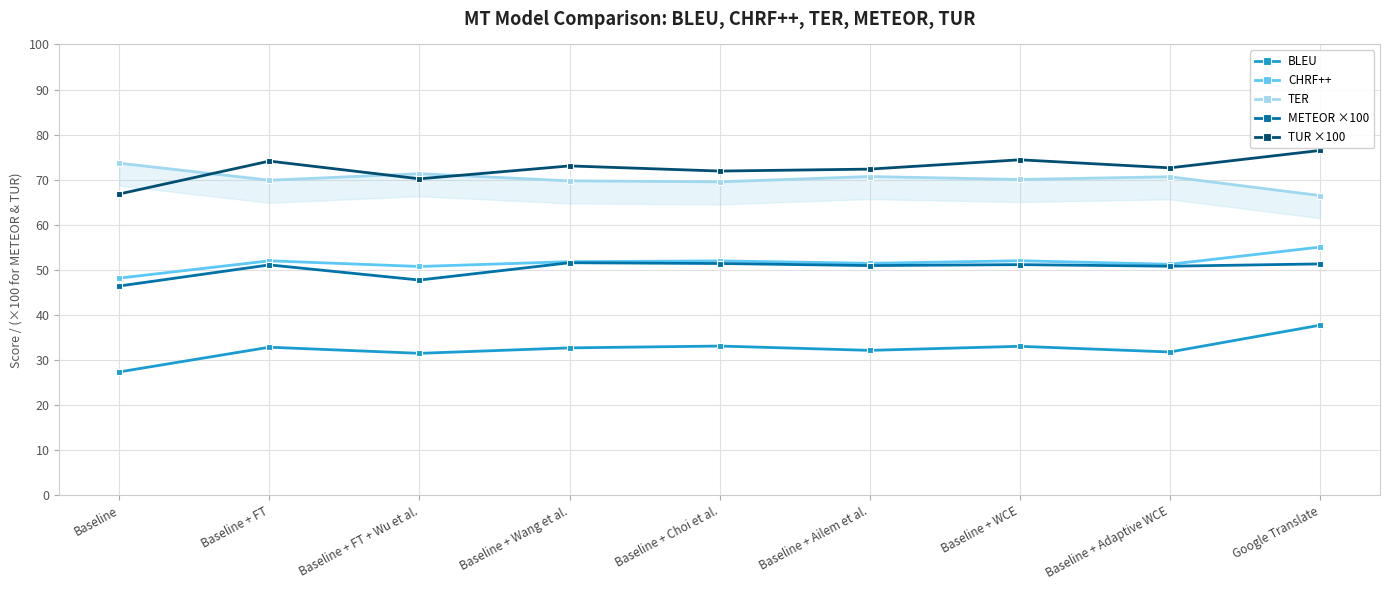

True or false: TUR ×100 has more than 0 interior local peaks.

True